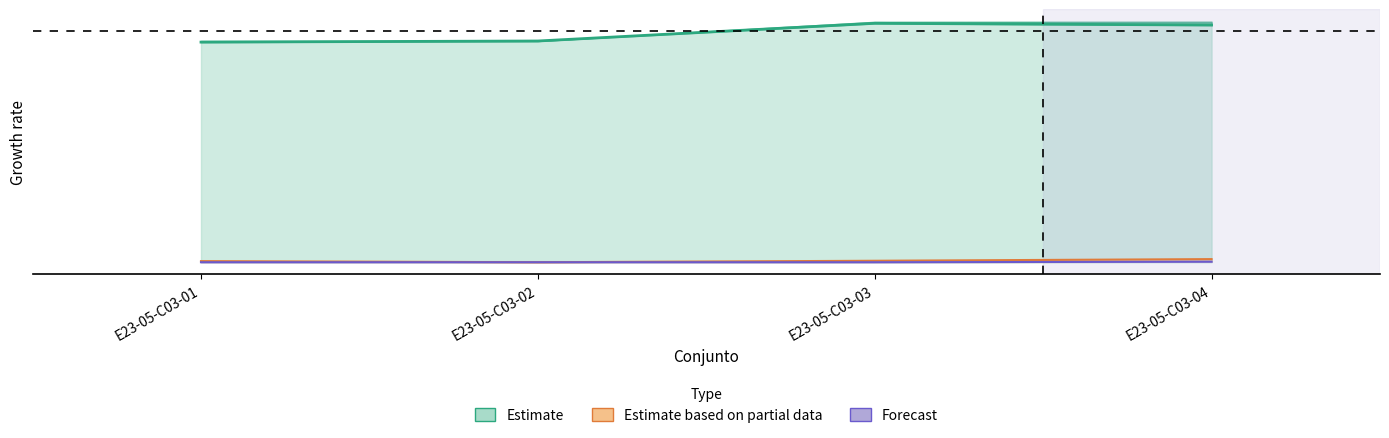

Which category has the lowest value across all series?

E23-05-C03-01